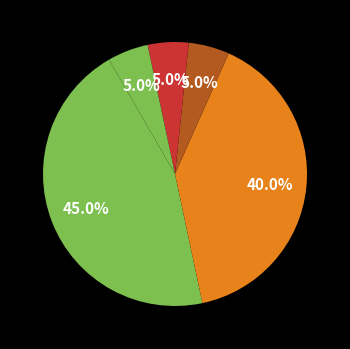

Count the number of slices in the pie.

5